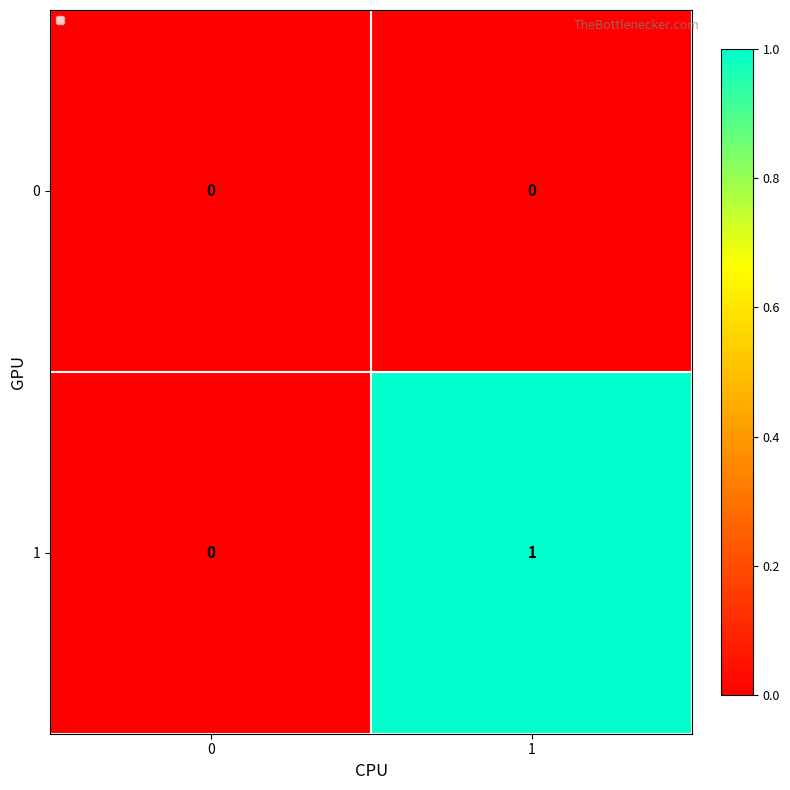

At which category does the chart reach its peak across all series?

1